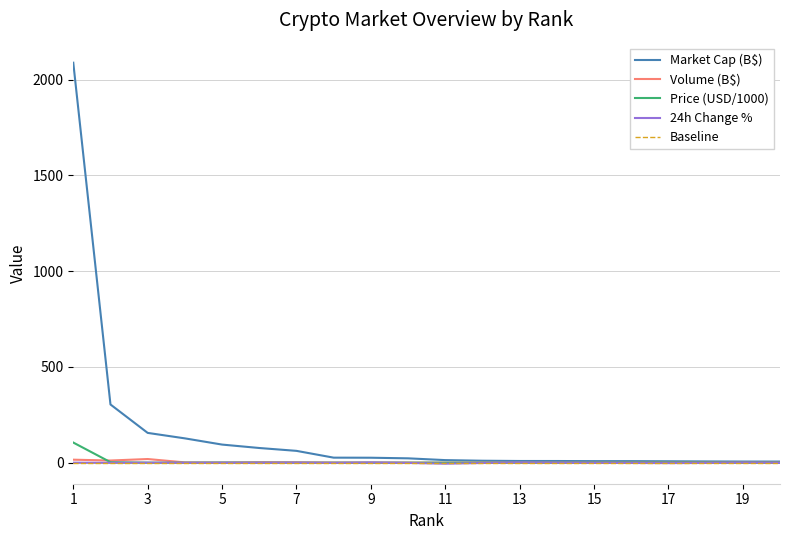

Which series has the largest range (max minus min)?

Market Cap (B$)